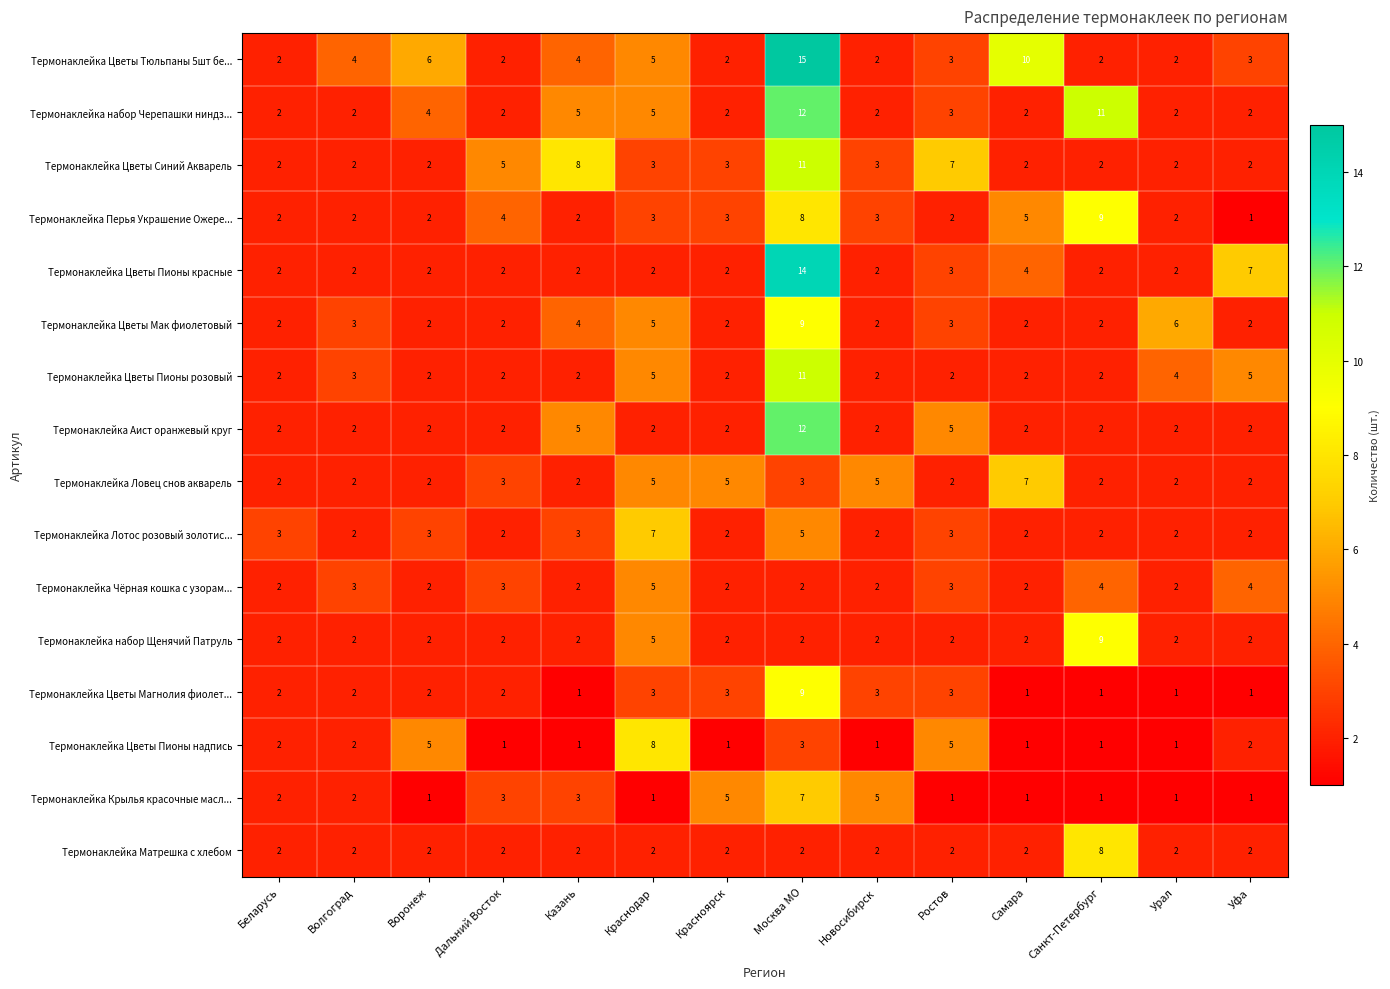

Is the value of Термонаклейка Цветы Магнолия фиолет... at Самара greater than the value of Термонаклейка Цветы Пионы розовый at Казань?

No